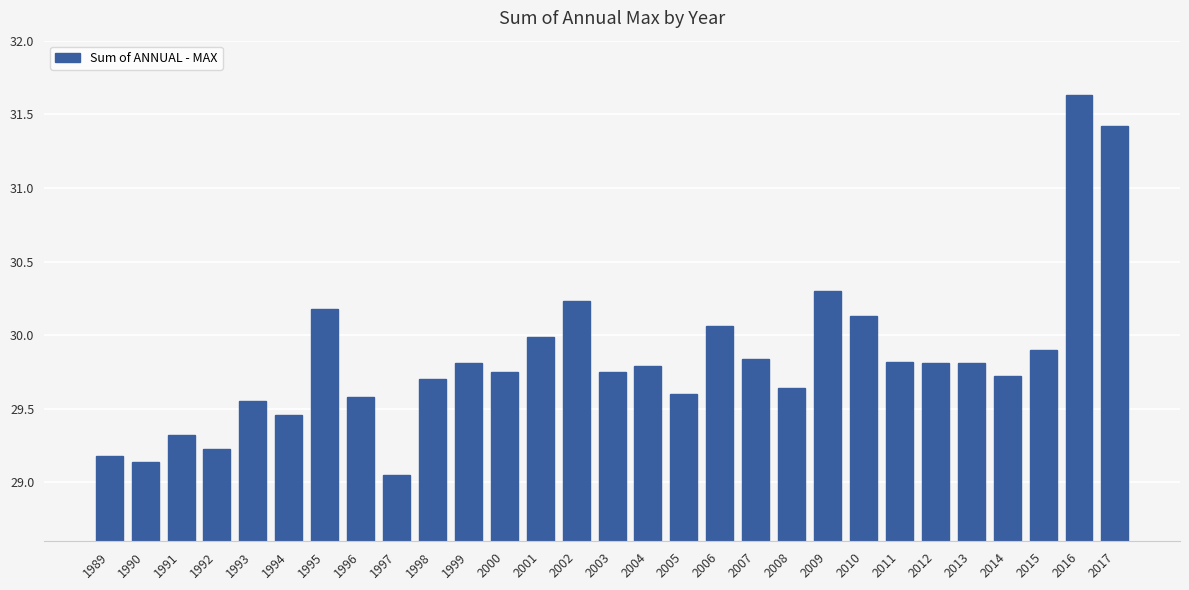

True or false: the data shows 29.9 at 2015.

True